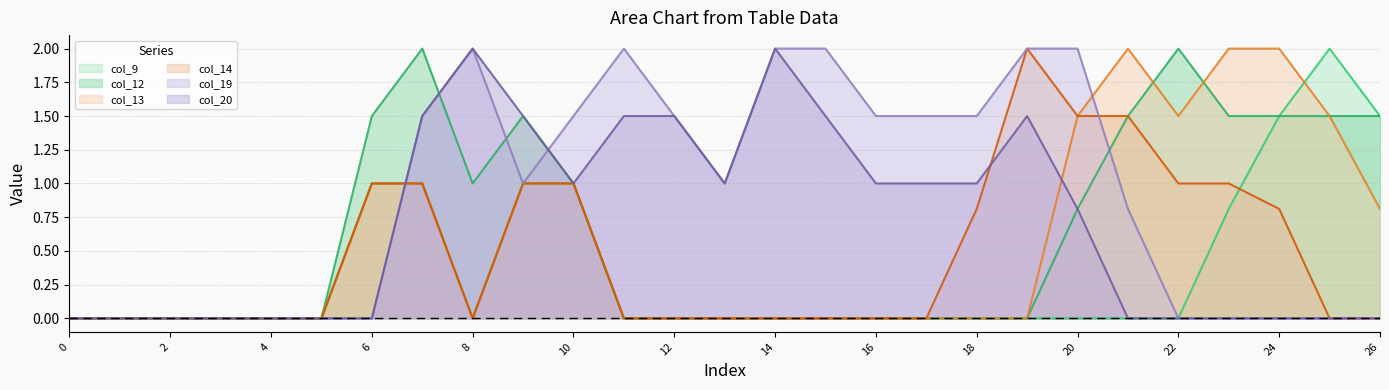

How many values in the col_13 series exceed 0?

11